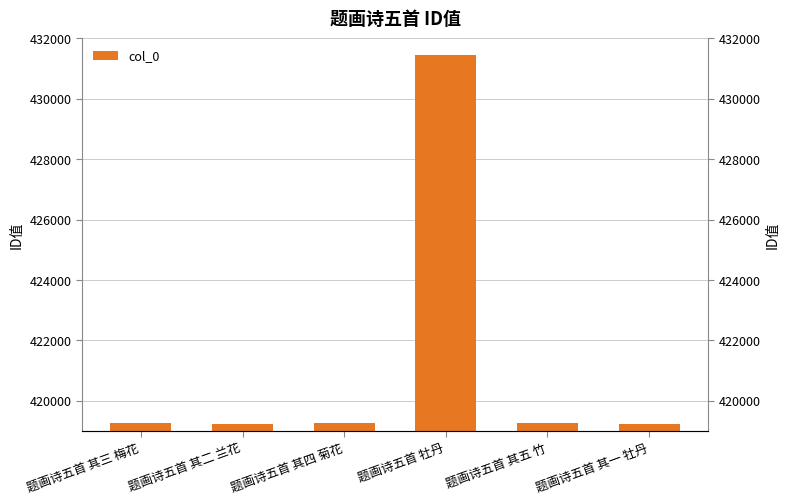

What is the sum of all values?

2527705